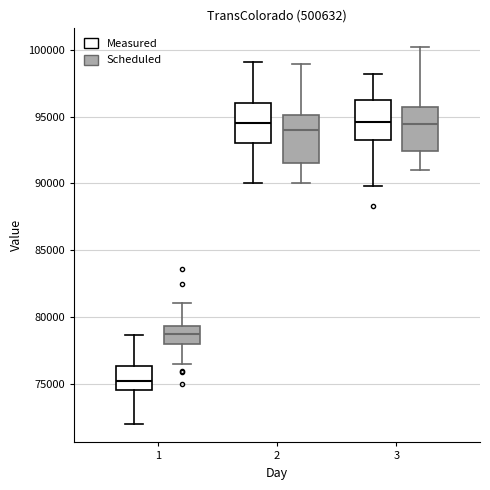

Where is the lower edge of the box for 3 (Measured) on the y-axis? The values are not printed on the chart, so give them approximately, as read against the axis.

93500